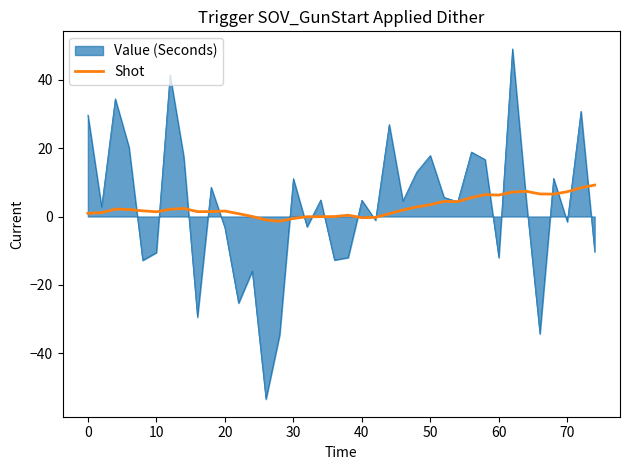

Rank the series by their maximum value, from lowest to highest.

Shot, Value (Seconds)